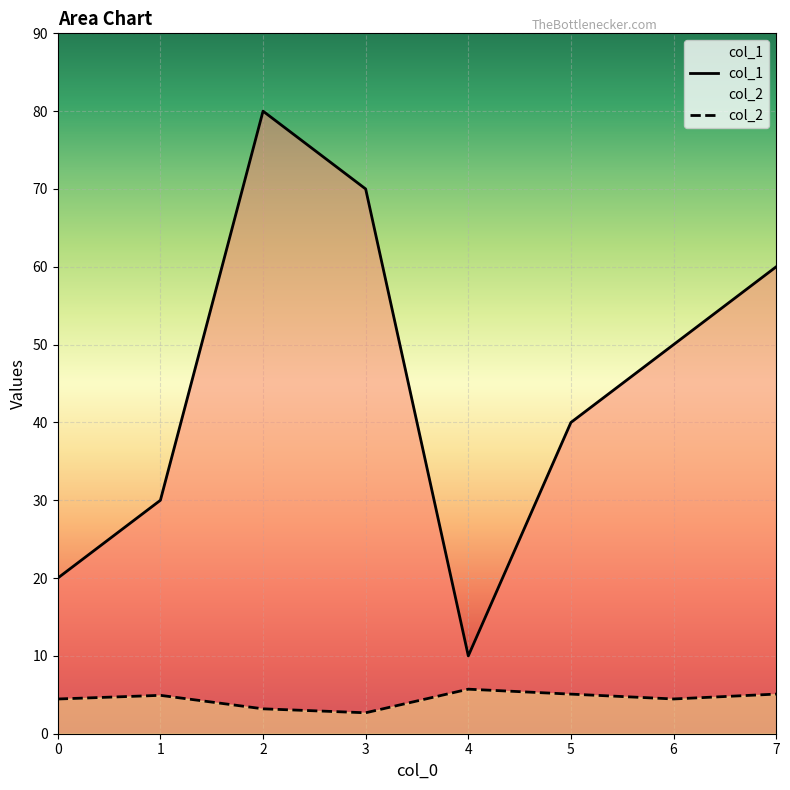

How many interior local valleys does the col_2 series have?

2